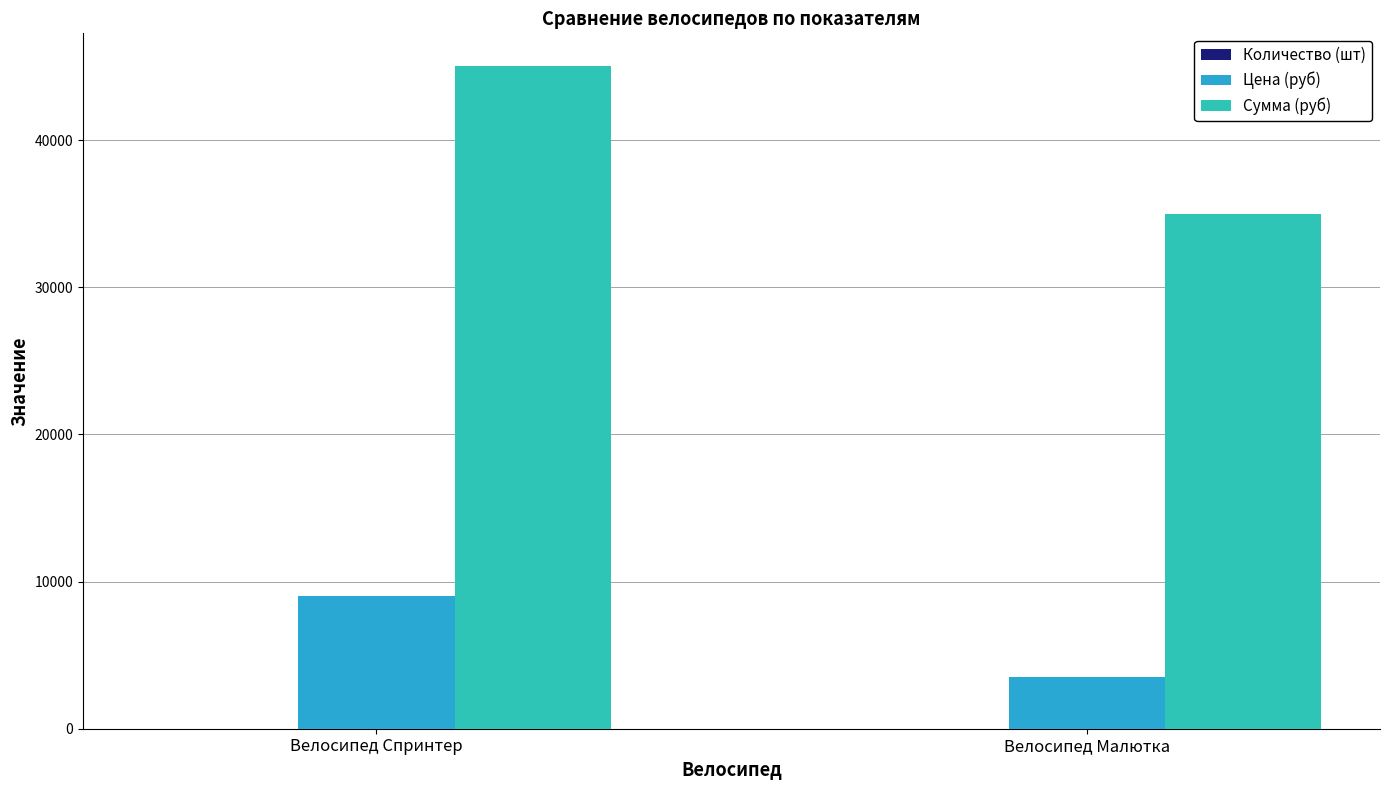

Which series changed the most between Велосипед Спринтер and Велосипед Малютка?

Сумма (руб)